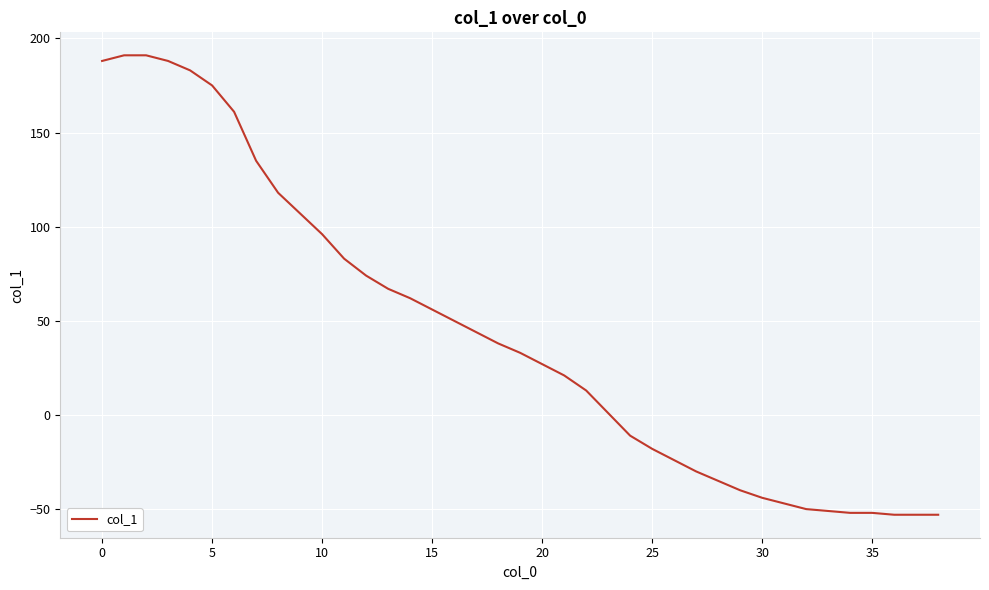

What is the difference between the maximum and minimum values?

244